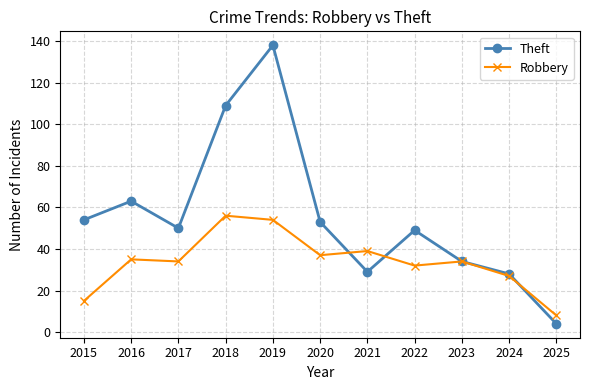

At which category is the sum across all series the highest?

2019